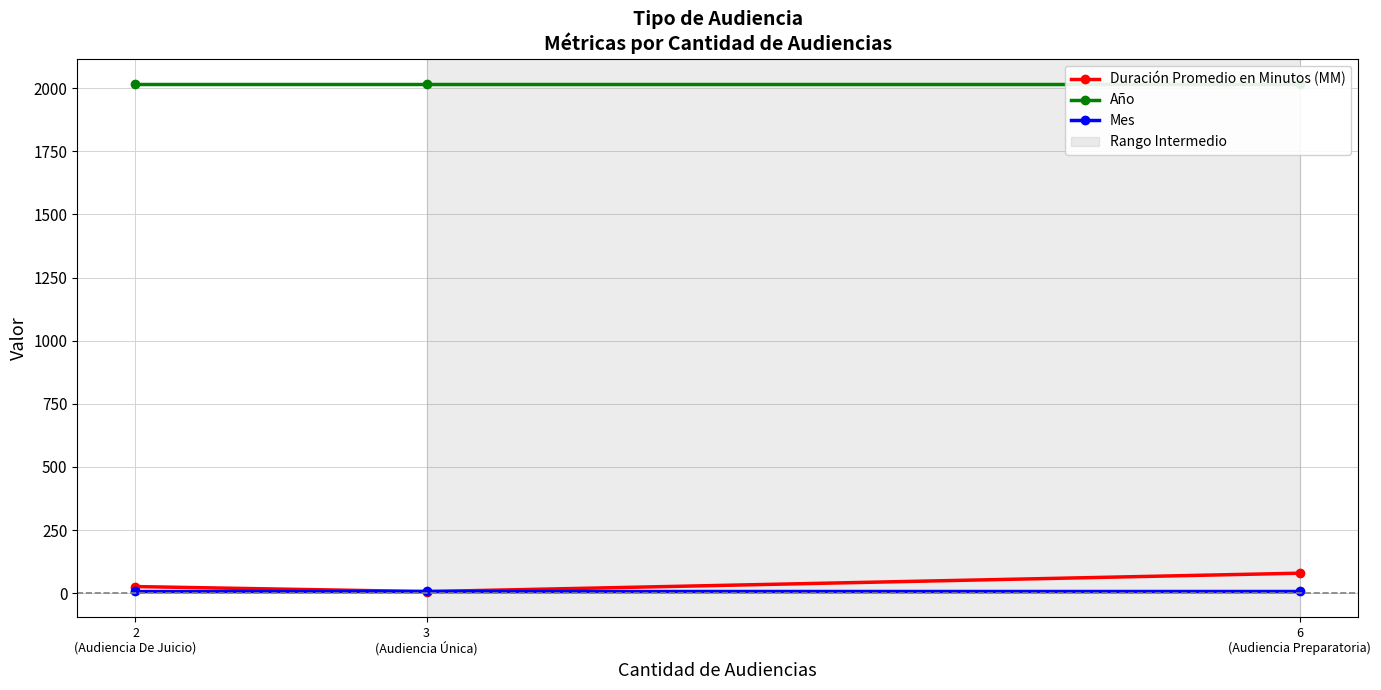

Is it true that Mes equals 8 at 3
(Audiencia Única)?

True